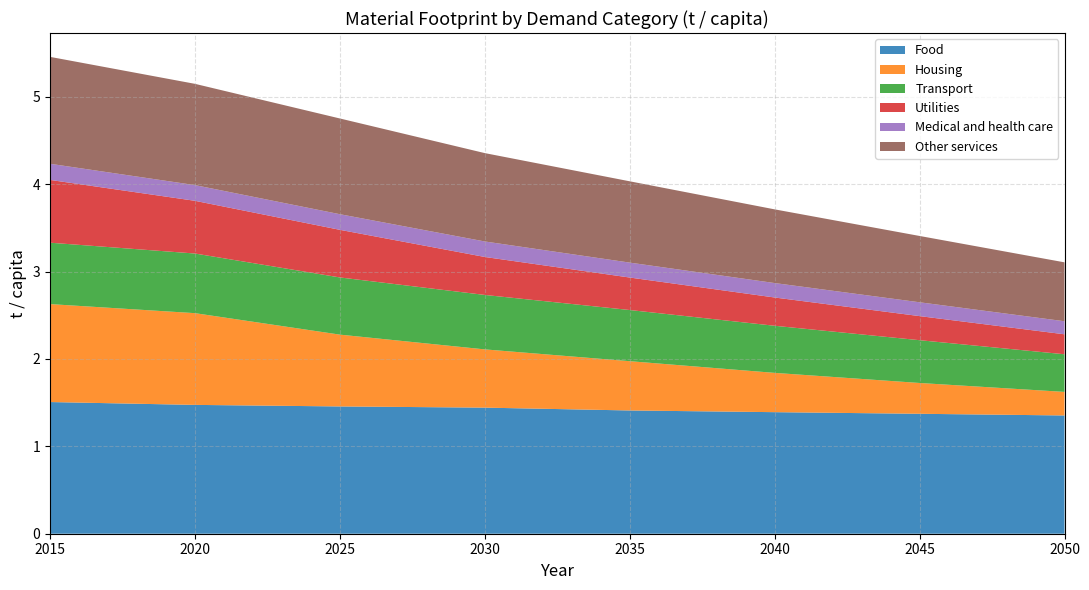

Reading right to left, what are all the values shown in this chart?

Food: 2050=1.4	2045=1.4	2040=1.4	2035=1.4	2030=1.4	2025=1.5	2020=1.5	2015=1.5
Housing: 2050=0.3	2045=0.4	2040=0.4	2035=0.6	2030=0.7	2025=0.8	2020=1.0	2015=1.1
Transport: 2050=0.4	2045=0.5	2040=0.5	2035=0.6	2030=0.6	2025=0.7	2020=0.7	2015=0.7
Utilities: 2050=0.2	2045=0.3	2040=0.3	2035=0.4	2030=0.4	2025=0.5	2020=0.6	2015=0.7
Medical and health care: 2050=0.1	2045=0.2	2040=0.2	2035=0.2	2030=0.2	2025=0.2	2020=0.2	2015=0.2
Other services: 2050=0.7	2045=0.8	2040=0.8	2035=0.9	2030=1.0	2025=1.1	2020=1.2	2015=1.2